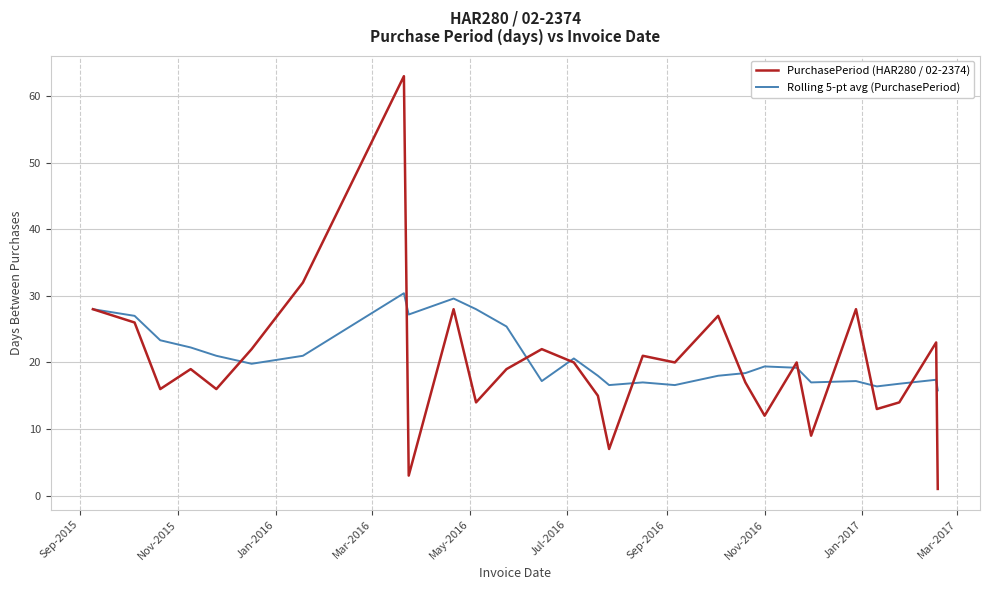

List the series in order of their peak value, highest first.

PurchasePeriod (HAR280 / 02-2374), Rolling 5-pt avg (PurchasePeriod)